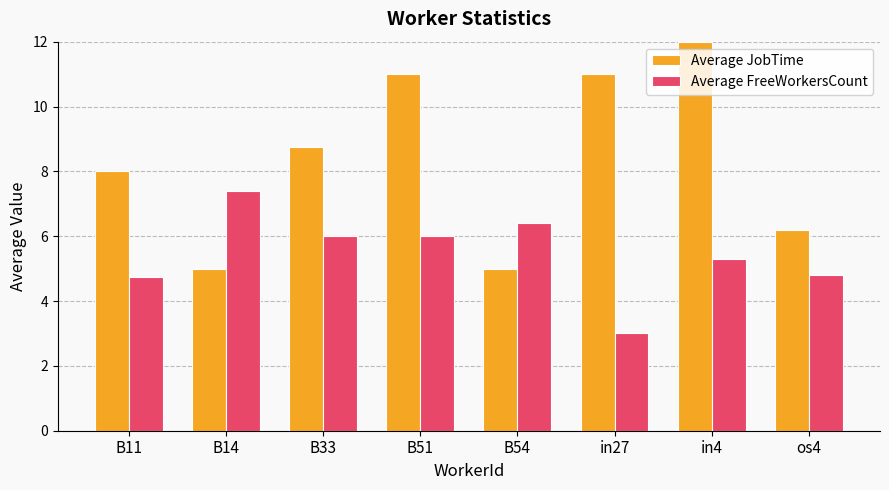

What is the label of the 3rd bar from the right?

in27